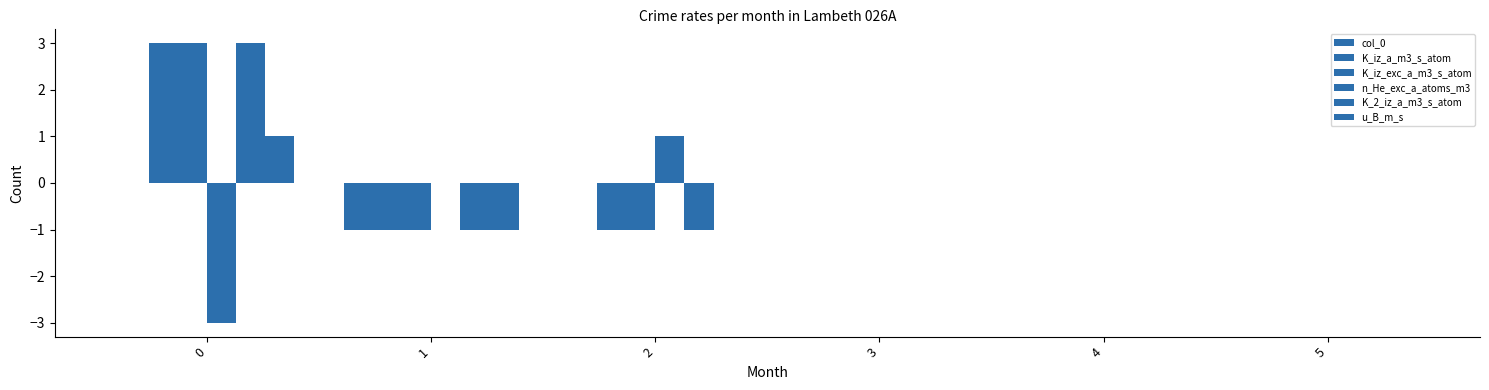

Reading left to right, extract all data points from this chart.

col_0: 0=0	1=-1	2=0	3=0	4=0	5=0
K_iz_a_m3_s_atom: 0=3	1=-1	2=-1	3=0	4=0	5=0
K_iz_exc_a_m3_s_atom: 0=3	1=-1	2=-1	3=0	4=0	5=0
n_He_exc_a_atoms_m3: 0=-3	1=0	2=1	3=0	4=0	5=0
K_2_iz_a_m3_s_atom: 0=3	1=-1	2=-1	3=0	4=0	5=0
u_B_m_s: 0=1	1=-1	2=0	3=0	4=0	5=0